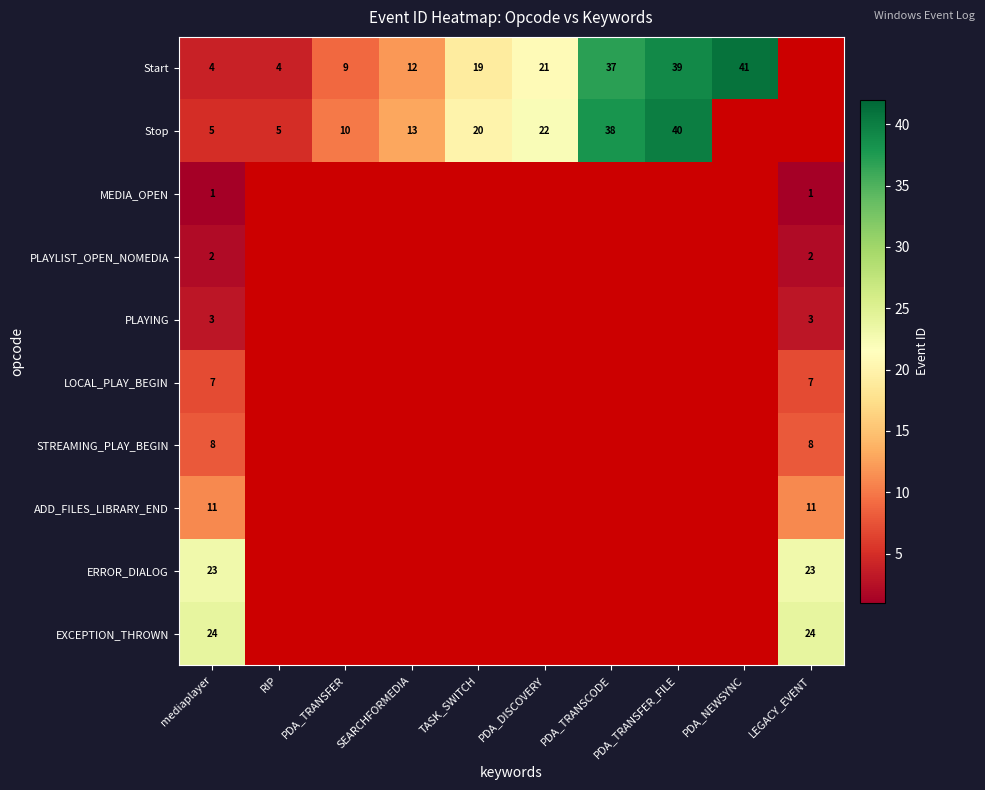

Is it true that Start equals 21 at PDA_DISCOVERY?

True